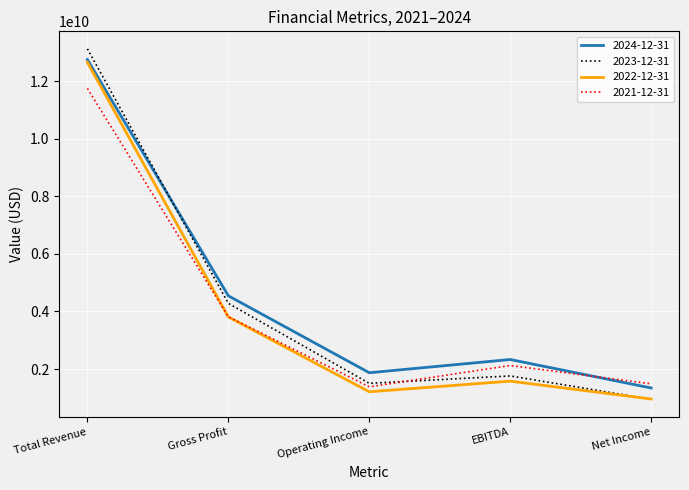

The 2023-12-31 series shows 7177920125 at Gross Profit. True or false?

False